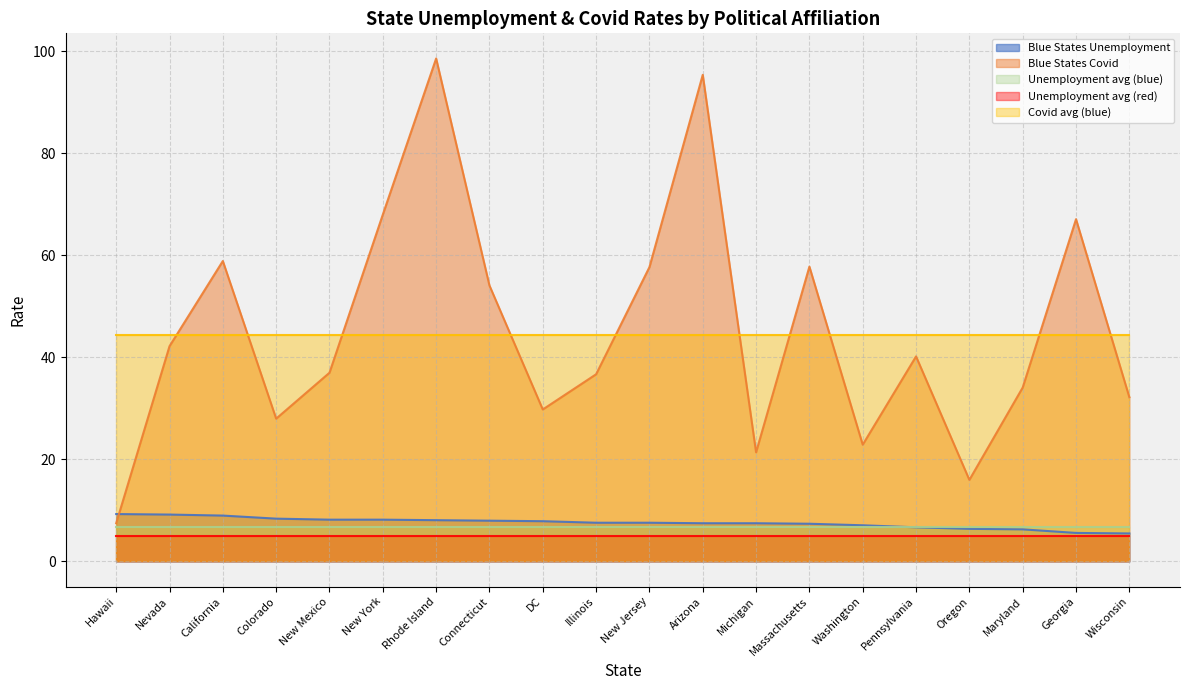

What is the sum of the Blue States Covid values at Colorado and Connecticut?

82.1